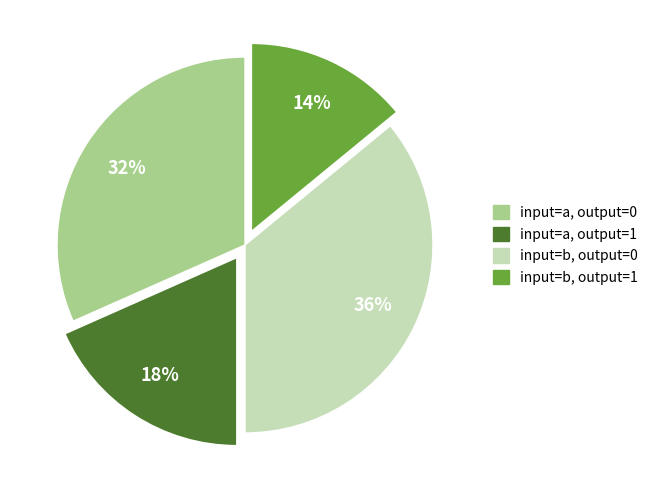

Is there a majority slice in this chart?

No